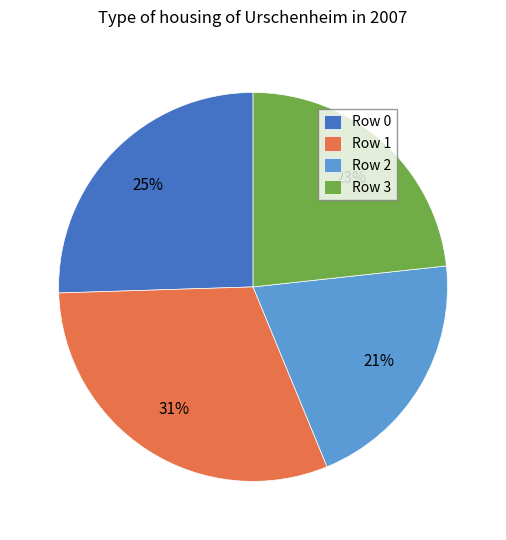

To the nearest percent, what percentage of the pie is Row 1?

31%